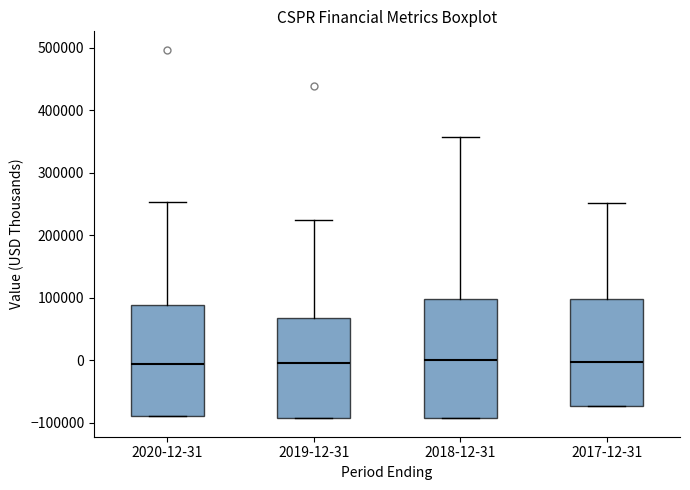

Reading left to right, transcribe this box plot: for each box, give where its median line is, the range the box spans, and where its two whiskers end, as read against the y-axis. The values are not printed on the chart, so give them approximately, as read against the axis.

2020-12-31: median -10000, box -90000 to 90000, whiskers -90000 to 250000
2019-12-31: median 0, box -90000 to 70000, whiskers -90000 to 220000
2018-12-31: median 0, box -90000 to 100000, whiskers -90000 to 360000
2017-12-31: median 0, box -70000 to 100000, whiskers -70000 to 250000